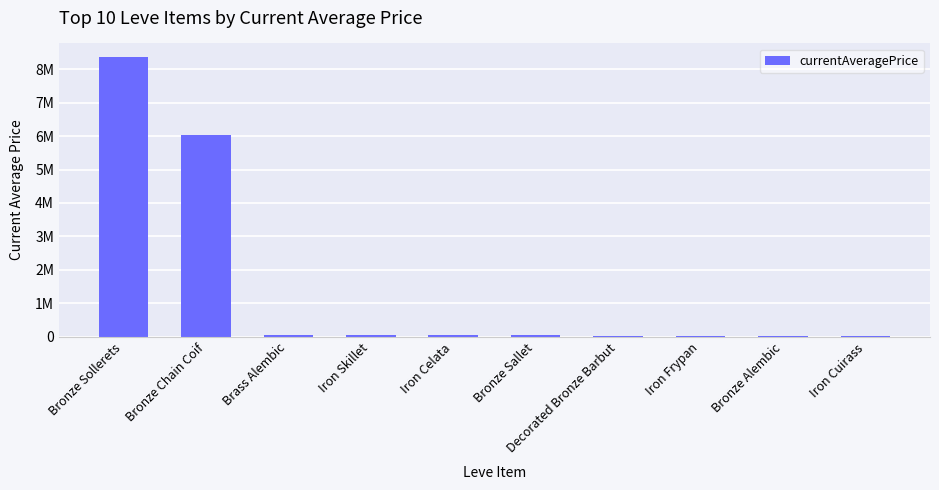

Read the value at Decorated Bronze Barbut.

35000.0